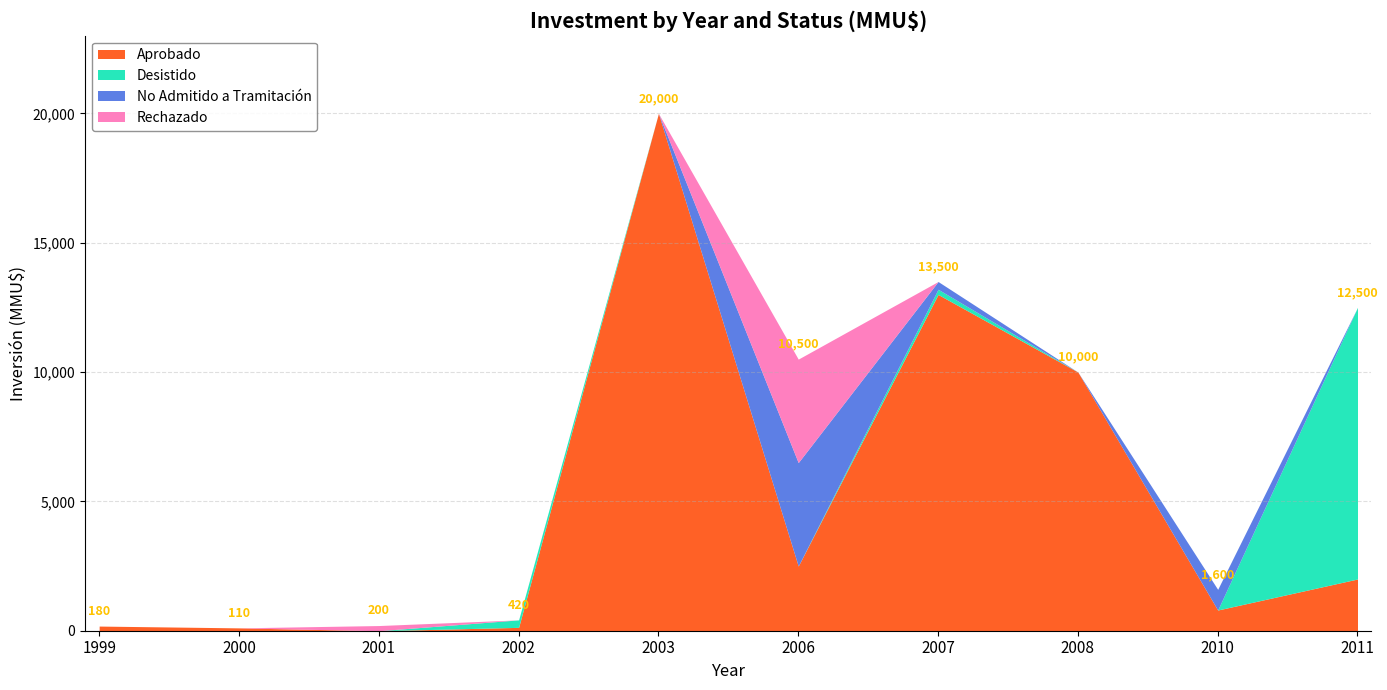

List the series in order of their peak value, highest first.

Aprobado, Desistido, No Admitido a Tramitación, Rechazado